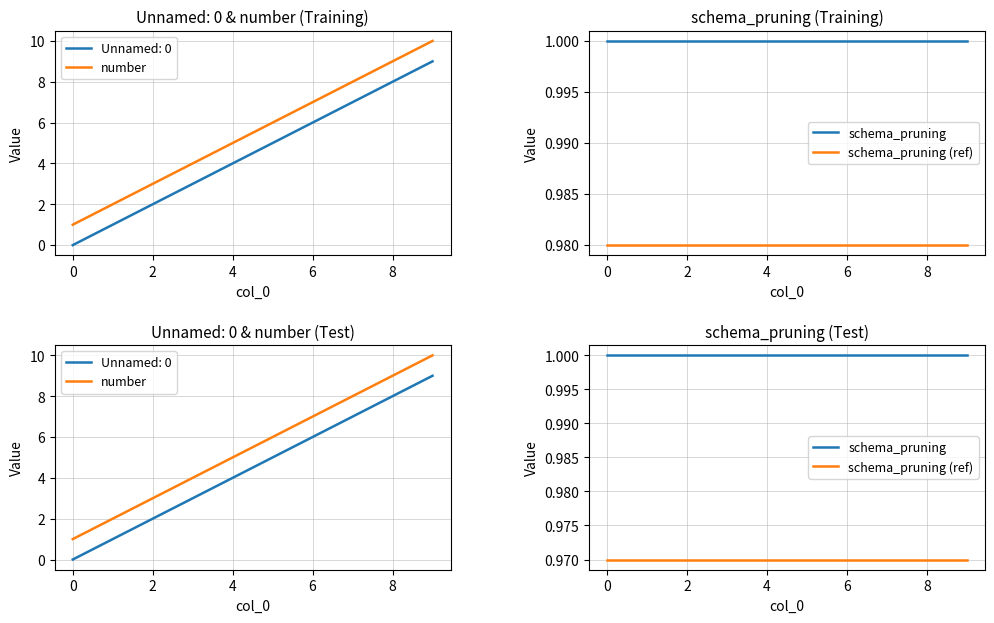

True or false: schema_pruning and schema_pruning (ref) intersect in this chart.

False